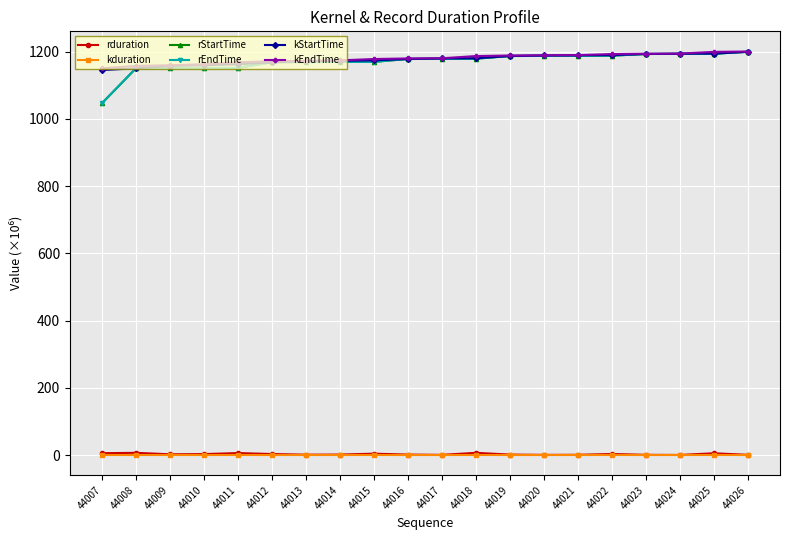

True or false: kEndTime and rduration cross at least once.

False